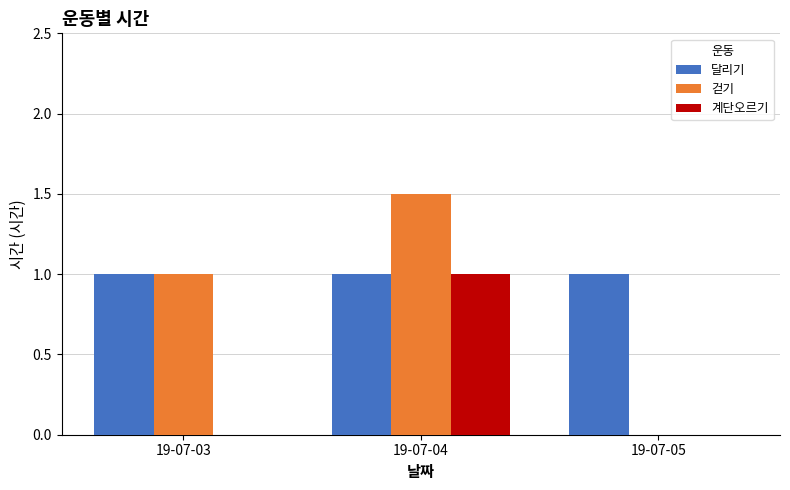

Is it true that 달리기 equals 1.0 at 19-07-03?

True